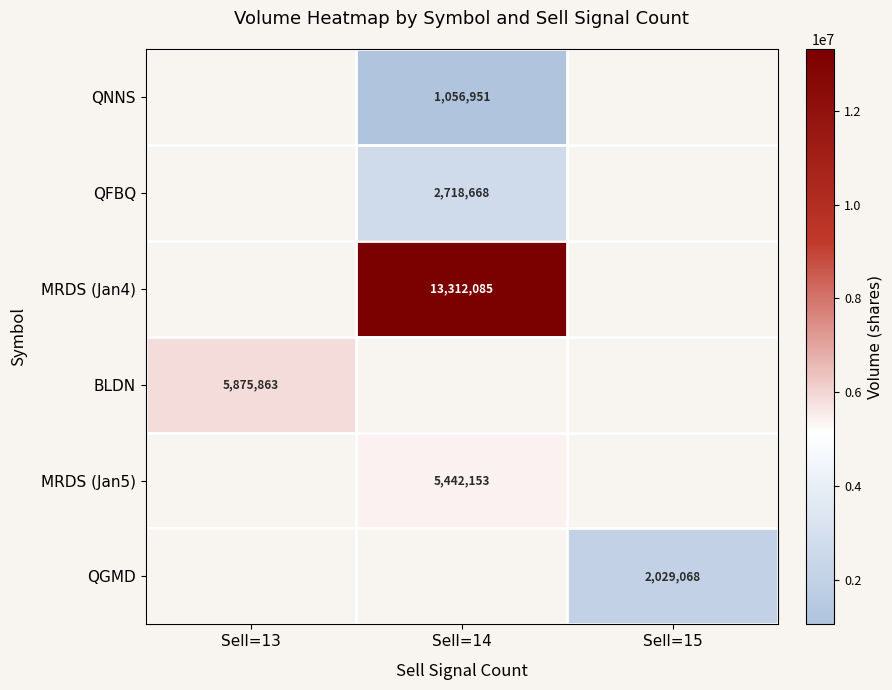

True or false: QNNS has a value of 1056951 at Sell=14.

True